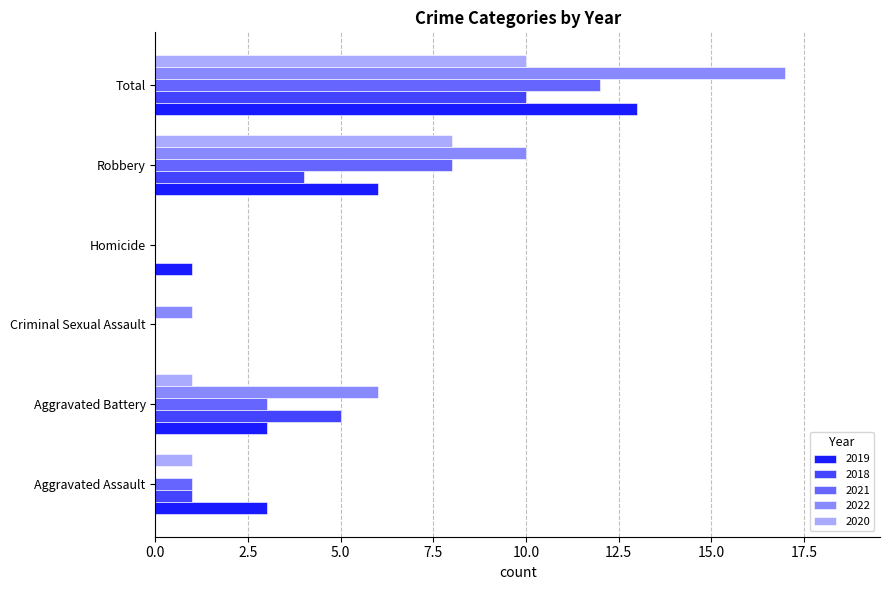

Between Aggravated Battery and Robbery, which series saw the biggest shift?

2020